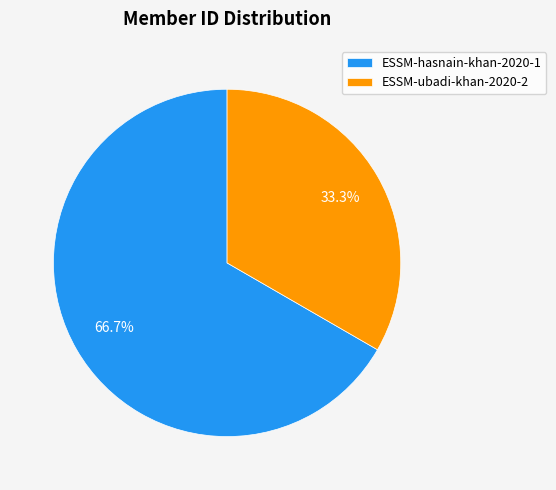

To the nearest percent, what portion does ESSM-hasnain-khan-2020-1 represent?

67%